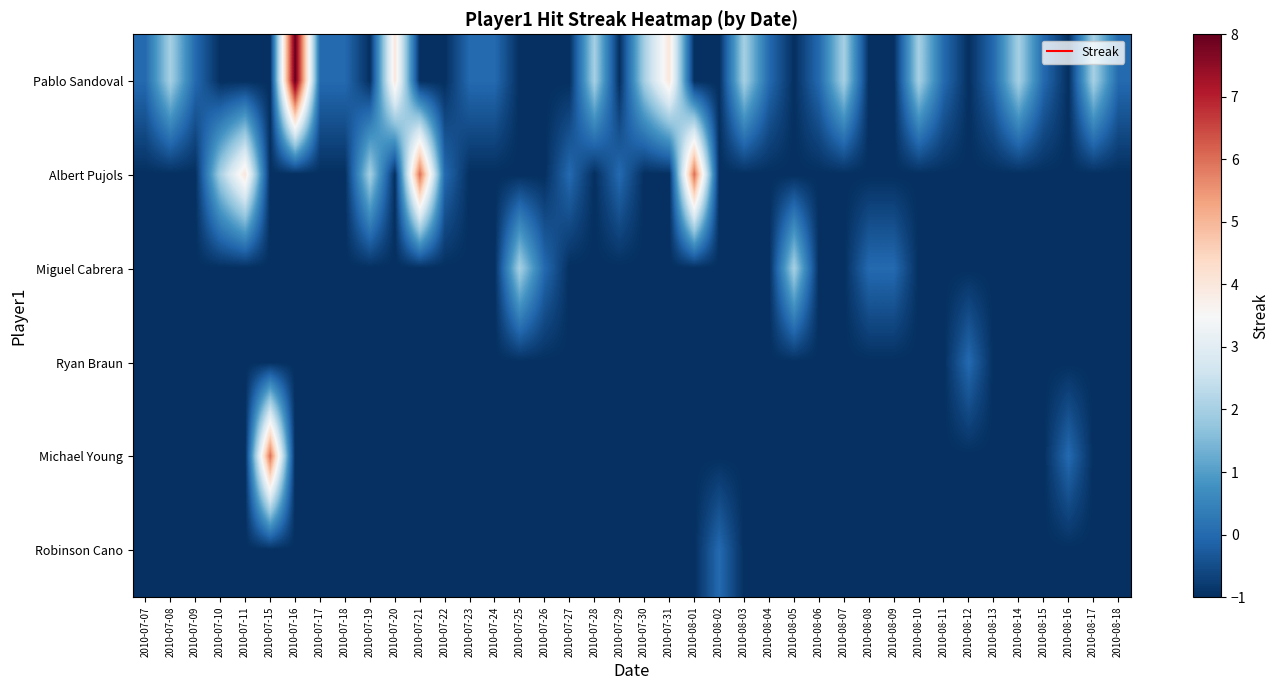

Reading right to left, what are all the values shown in this chart?

Pablo Sandoval: 2010-08-18=0	2010-08-17=2	2010-08-16=-1	2010-08-15=0	2010-08-14=2	2010-08-13=0	2010-08-12=-1	2010-08-11=0	2010-08-10=2	2010-08-09=-1	2010-08-08=-1	2010-08-07=2	2010-08-06=0	2010-08-05=-1	2010-08-04=0	2010-08-03=2	2010-08-02=-1	2010-08-01=-1	2010-07-31=4	2010-07-30=2	2010-07-29=-1	2010-07-28=2	2010-07-27=-1	2010-07-26=-1	2010-07-25=-1	2010-07-24=0	2010-07-23=0	2010-07-22=-1	2010-07-21=-1	2010-07-20=4	2010-07-19=-1	2010-07-18=0	2010-07-17=0	2010-07-16=8	2010-07-15=-1	2010-07-11=-1	2010-07-10=-1	2010-07-09=0	2010-07-08=2	2010-07-07=0
Albert Pujols: 2010-08-18=-1	2010-08-17=-1	2010-08-16=-1	2010-08-15=-1	2010-08-14=-1	2010-08-13=-1	2010-08-12=-1	2010-08-11=-1	2010-08-10=-1	2010-08-09=-1	2010-08-08=-1	2010-08-07=-1	2010-08-06=-1	2010-08-05=-1	2010-08-04=-1	2010-08-03=-1	2010-08-02=-1	2010-08-01=6	2010-07-31=-1	2010-07-30=-1	2010-07-29=0	2010-07-28=-1	2010-07-27=0	2010-07-26=-1	2010-07-25=-1	2010-07-24=-1	2010-07-23=-1	2010-07-22=0	2010-07-21=6	2010-07-20=-1	2010-07-19=2	2010-07-18=-1	2010-07-17=-1	2010-07-16=-1	2010-07-15=-1	2010-07-11=4	2010-07-10=2	2010-07-09=-1	2010-07-08=-1	2010-07-07=-1
Miguel Cabrera: 2010-08-18=-1	2010-08-17=-1	2010-08-16=-1	2010-08-15=-1	2010-08-14=-1	2010-08-13=-1	2010-08-12=-1	2010-08-11=-1	2010-08-10=-1	2010-08-09=0	2010-08-08=0	2010-08-07=-1	2010-08-06=-1	2010-08-05=2	2010-08-04=-1	2010-08-03=-1	2010-08-02=-1	2010-08-01=-1	2010-07-31=-1	2010-07-30=-1	2010-07-29=-1	2010-07-28=-1	2010-07-27=-1	2010-07-26=0	2010-07-25=2	2010-07-24=-1	2010-07-23=-1	2010-07-22=-1	2010-07-21=-1	2010-07-20=-1	2010-07-19=-1	2010-07-18=-1	2010-07-17=-1	2010-07-16=-1	2010-07-15=-1	2010-07-11=-1	2010-07-10=-1	2010-07-09=-1	2010-07-08=-1	2010-07-07=-1
Ryan Braun: 2010-08-18=-1	2010-08-17=-1	2010-08-16=-1	2010-08-15=-1	2010-08-14=-1	2010-08-13=-1	2010-08-12=0	2010-08-11=-1	2010-08-10=-1	2010-08-09=-1	2010-08-08=-1	2010-08-07=-1	2010-08-06=-1	2010-08-05=-1	2010-08-04=-1	2010-08-03=-1	2010-08-02=-1	2010-08-01=-1	2010-07-31=-1	2010-07-30=-1	2010-07-29=-1	2010-07-28=-1	2010-07-27=-1	2010-07-26=-1	2010-07-25=-1	2010-07-24=-1	2010-07-23=-1	2010-07-22=-1	2010-07-21=-1	2010-07-20=-1	2010-07-19=-1	2010-07-18=-1	2010-07-17=-1	2010-07-16=-1	2010-07-15=-1	2010-07-11=-1	2010-07-10=-1	2010-07-09=-1	2010-07-08=-1	2010-07-07=-1
Michael Young: 2010-08-18=-1	2010-08-17=-1	2010-08-16=0	2010-08-15=-1	2010-08-14=-1	2010-08-13=-1	2010-08-12=-1	2010-08-11=-1	2010-08-10=-1	2010-08-09=-1	2010-08-08=-1	2010-08-07=-1	2010-08-06=-1	2010-08-05=-1	2010-08-04=-1	2010-08-03=-1	2010-08-02=-1	2010-08-01=-1	2010-07-31=-1	2010-07-30=-1	2010-07-29=-1	2010-07-28=-1	2010-07-27=-1	2010-07-26=-1	2010-07-25=-1	2010-07-24=-1	2010-07-23=-1	2010-07-22=-1	2010-07-21=-1	2010-07-20=-1	2010-07-19=-1	2010-07-18=-1	2010-07-17=-1	2010-07-16=-1	2010-07-15=6	2010-07-11=-1	2010-07-10=-1	2010-07-09=-1	2010-07-08=-1	2010-07-07=-1
Robinson Cano: 2010-08-18=-1	2010-08-17=-1	2010-08-16=-1	2010-08-15=-1	2010-08-14=-1	2010-08-13=-1	2010-08-12=-1	2010-08-11=-1	2010-08-10=-1	2010-08-09=-1	2010-08-08=-1	2010-08-07=-1	2010-08-06=-1	2010-08-05=-1	2010-08-04=-1	2010-08-03=-1	2010-08-02=0	2010-08-01=-1	2010-07-31=-1	2010-07-30=-1	2010-07-29=-1	2010-07-28=-1	2010-07-27=-1	2010-07-26=-1	2010-07-25=-1	2010-07-24=-1	2010-07-23=-1	2010-07-22=-1	2010-07-21=-1	2010-07-20=-1	2010-07-19=-1	2010-07-18=-1	2010-07-17=-1	2010-07-16=-1	2010-07-15=-1	2010-07-11=-1	2010-07-10=-1	2010-07-09=-1	2010-07-08=-1	2010-07-07=-1